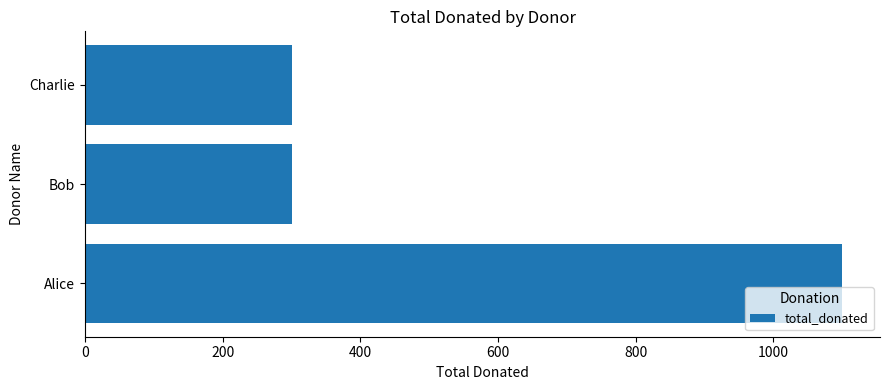

How many series are shown in this chart?

1